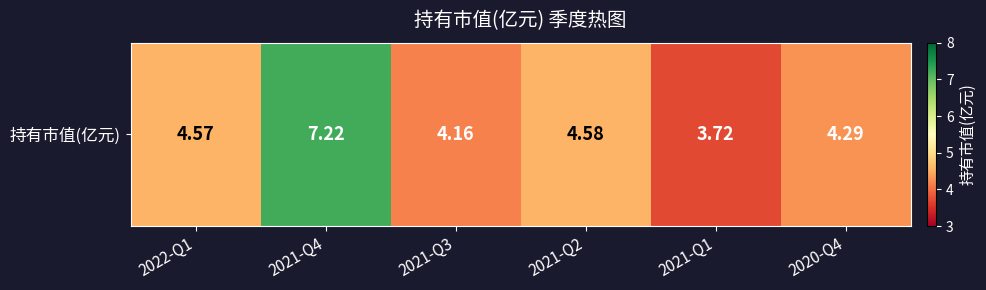

Where does the data first go above 4?

2022-Q1